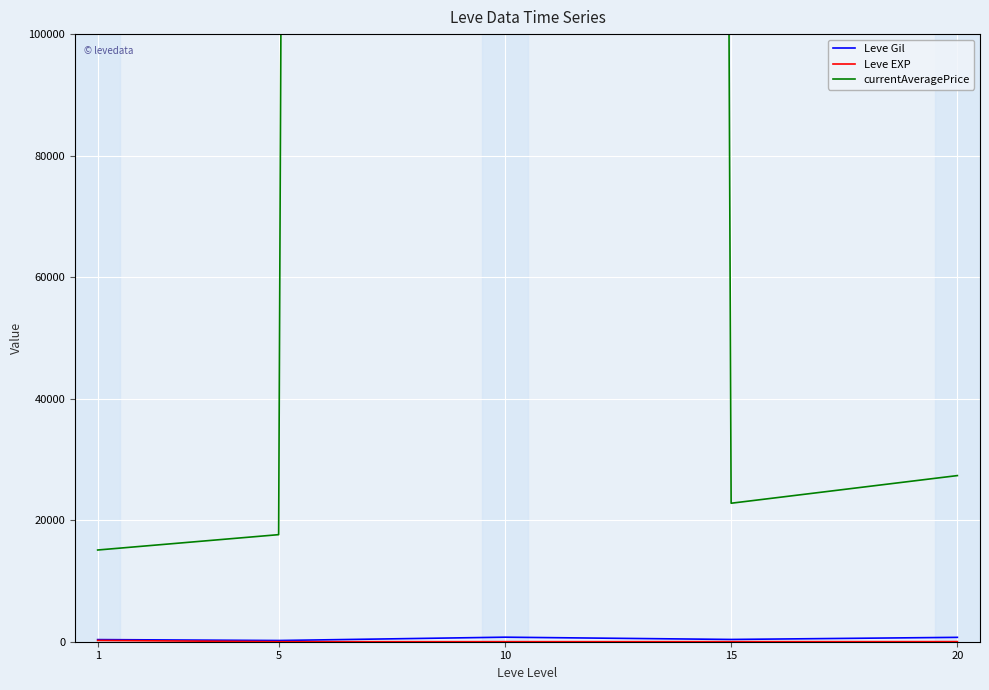

Is it true that Leve EXP equals 210.7 at 1?

True